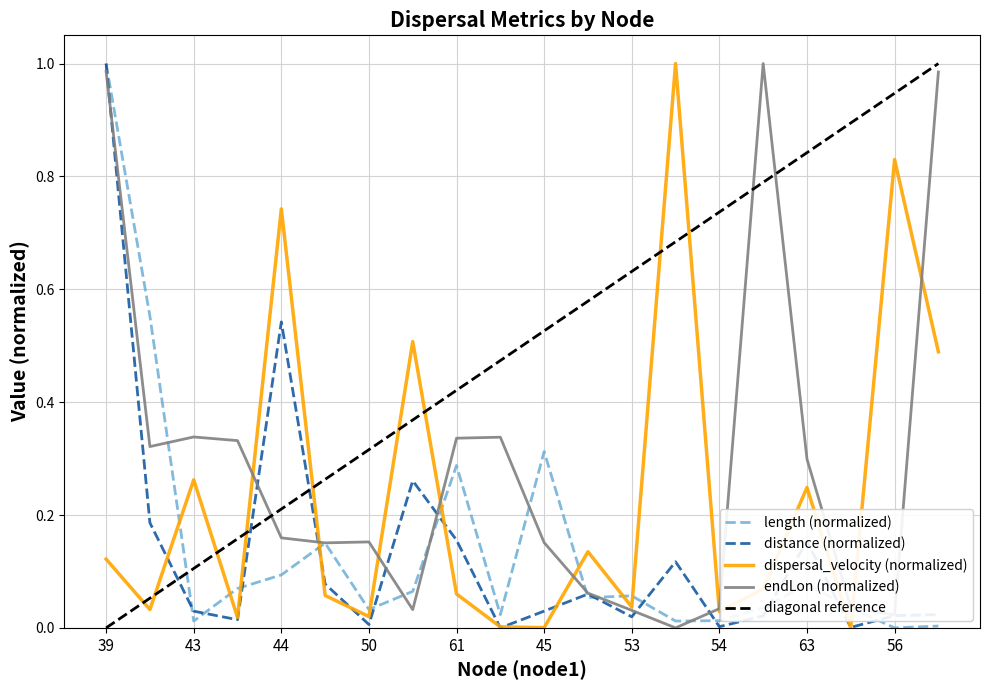

True or false: length (normalized) and dispersal_velocity (normalized) intersect in this chart.

True